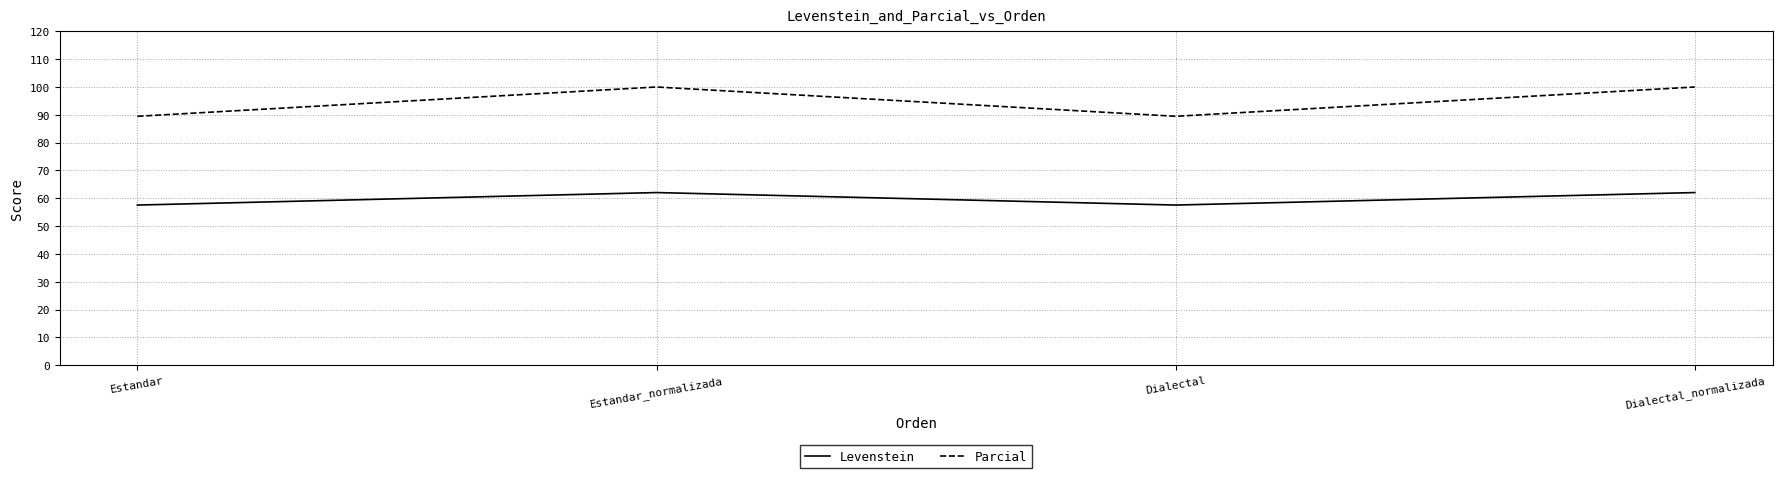

List the series in order of their overall mean, lowest first.

Levenstein, Parcial